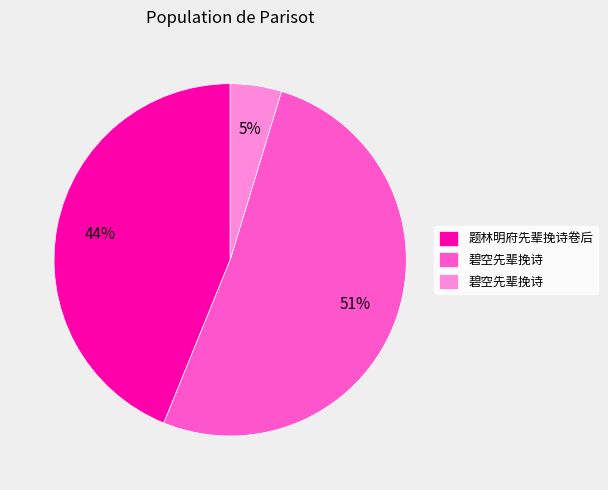

Is there any slice that represents more than half of the pie?

Yes